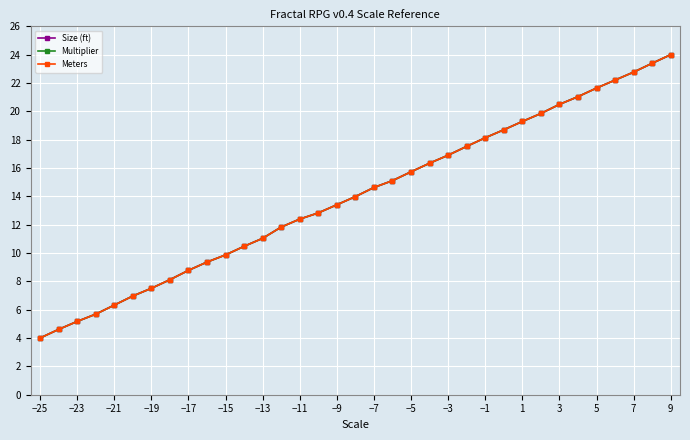

What is the lowest value of the Meters series?

4.0